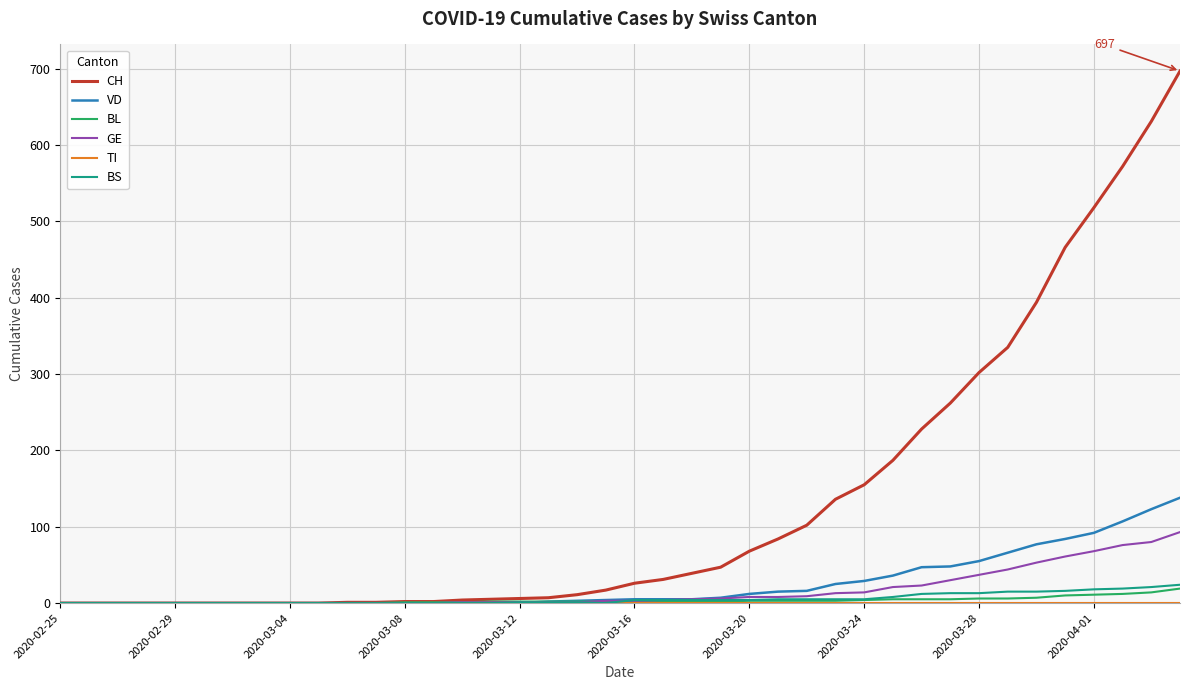

What is the difference between the maximum and second lowest values in the GE series?

93